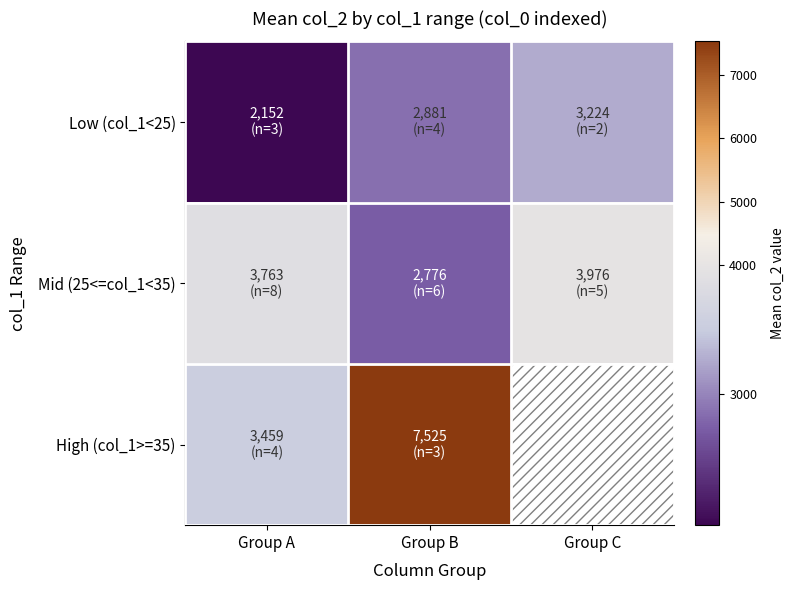

Is it true that Mid (25<=col_1<35) equals 3763.0 at Group A?

True